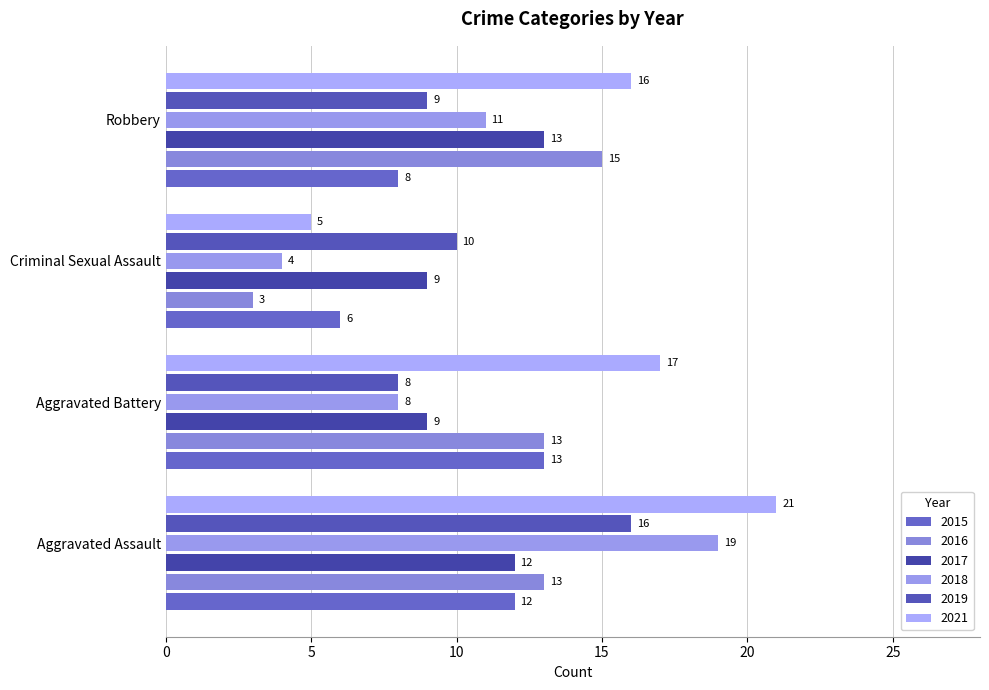

Count the number of categories in the chart.

4